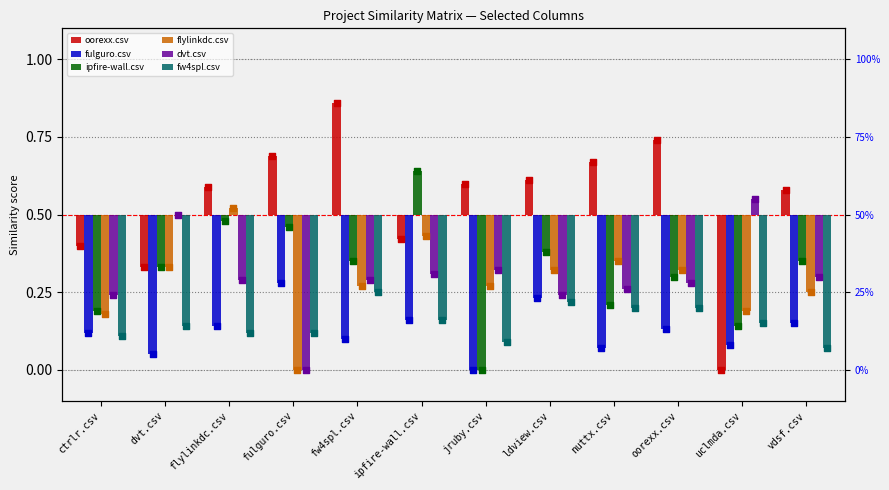

What are all the series names shown in the legend?

oorexx.csv, fulguro.csv, ipfire-wall.csv, flylinkdc.csv, dvt.csv, fw4spl.csv